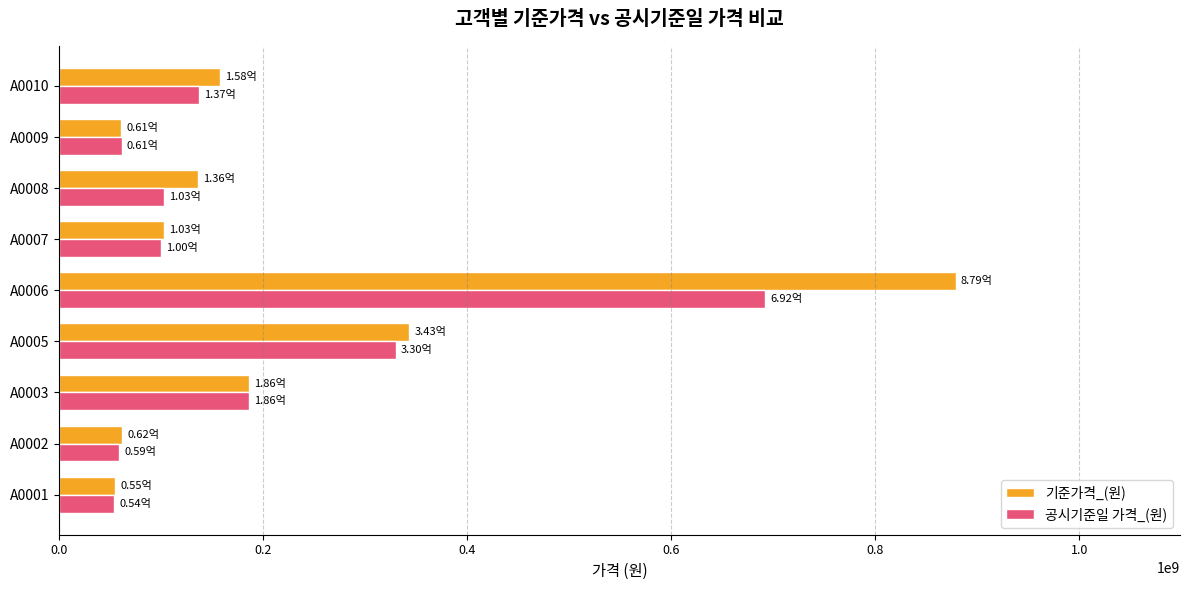

List the series in order of their peak value, highest first.

기준가격_(원), 공시기준일 가격_(원)